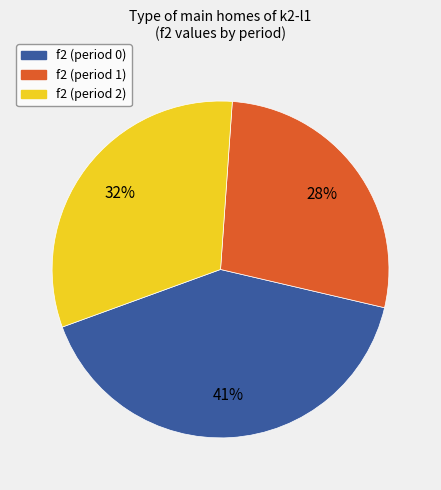

Approximately how many times larger is the value at f2 (period 1) compared to f2 (period 2)?

0.9